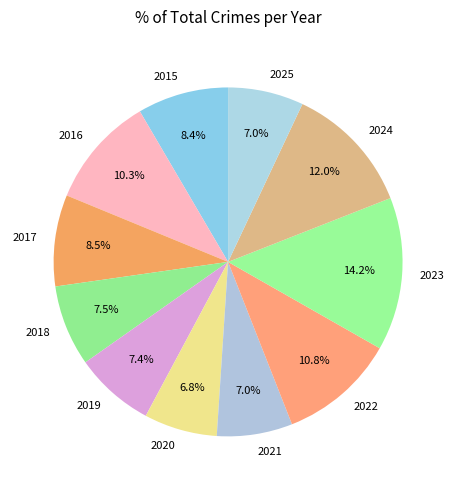

Is the sum of 2025 and 2020 greater than half?

No